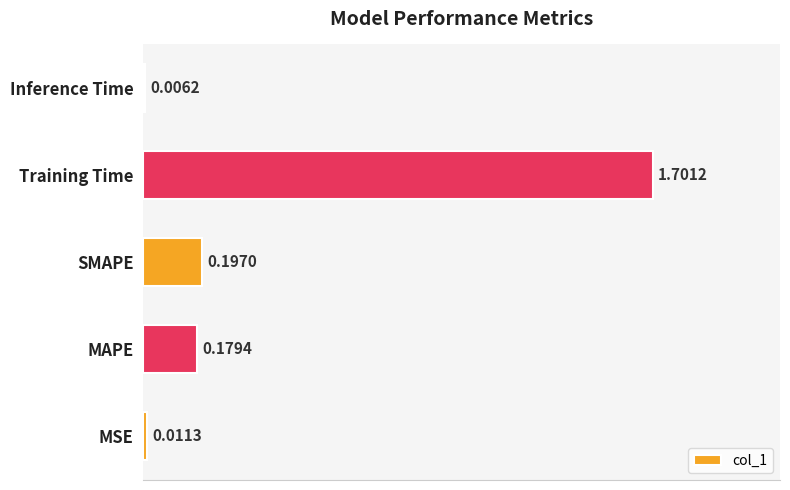

Which category has the highest value across all series?

Training Time